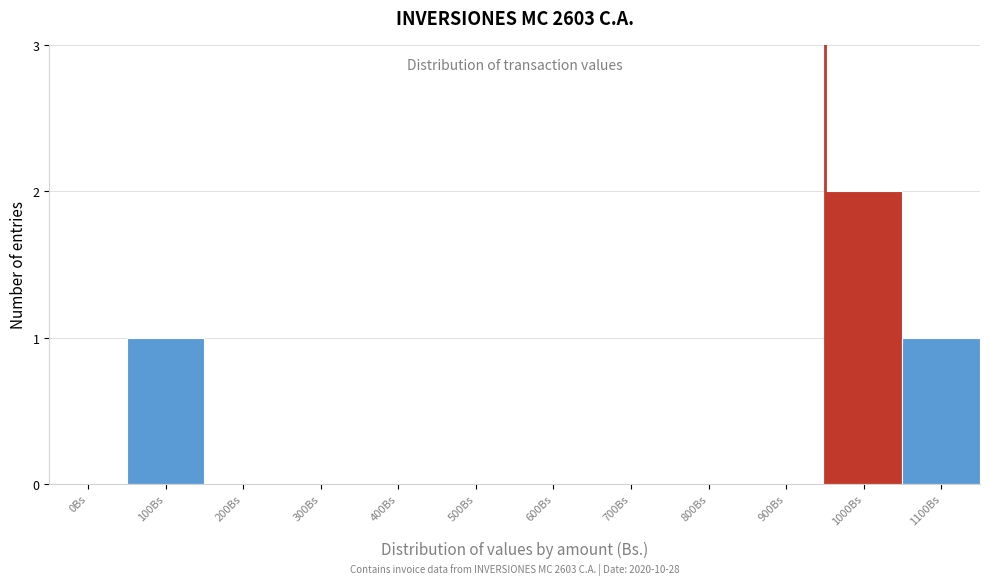

Reading left to right, extract all data points from this chart.

0Bs=0	100Bs=1	200Bs=0	300Bs=0	400Bs=0	500Bs=0	600Bs=0	700Bs=0	800Bs=0	900Bs=0	1000Bs=2	1100Bs=1